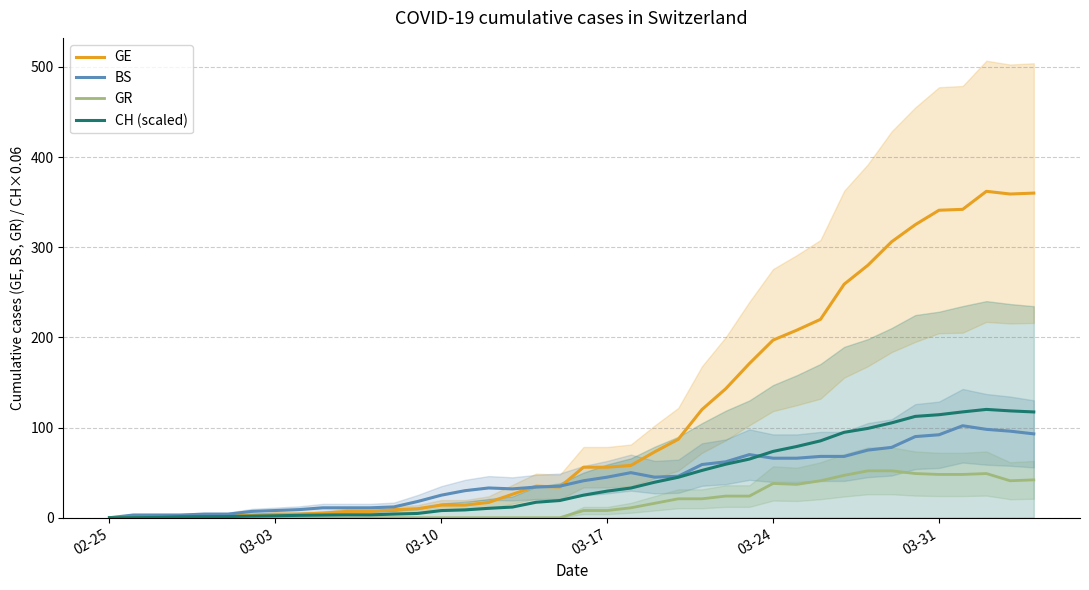

Is this an area chart (filled region under the line)?

No